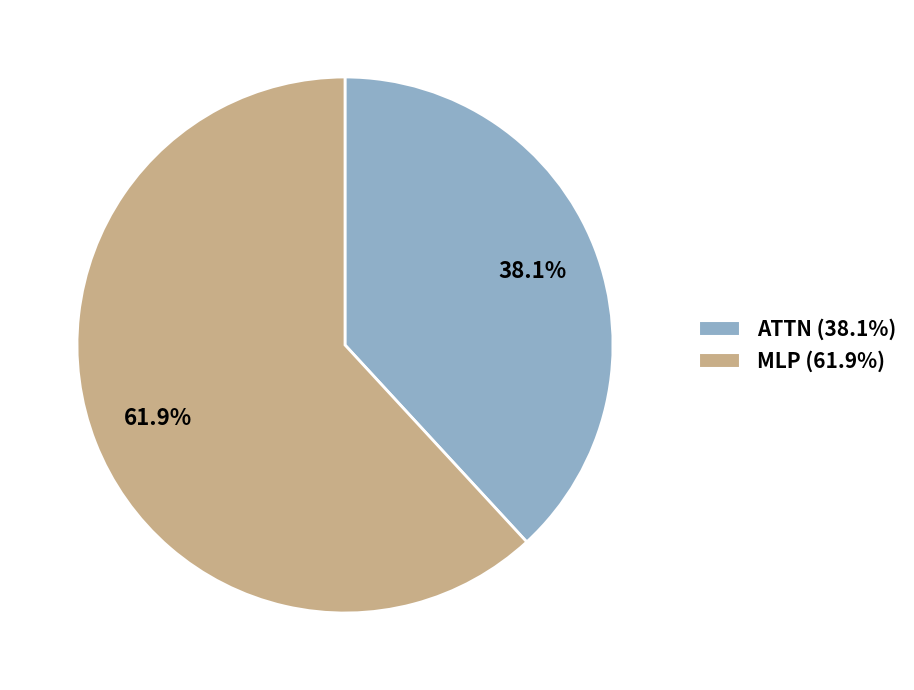

Is there any slice that represents more than half of the pie?

Yes